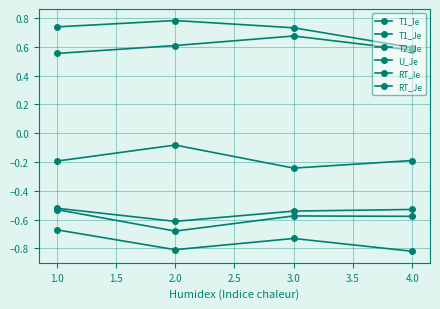

How many lines are shown in the chart?

6